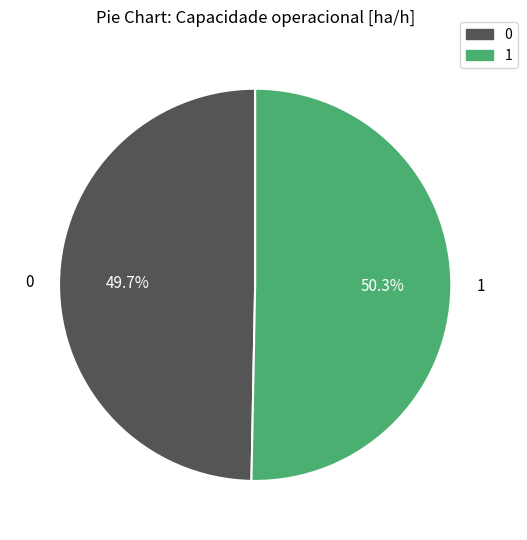

To the nearest percent, what is the average slice percentage?

50%